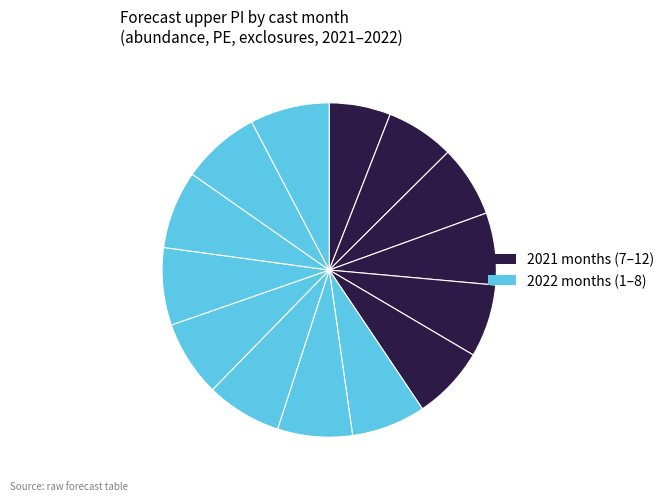

Count the number of slices in the pie.

14